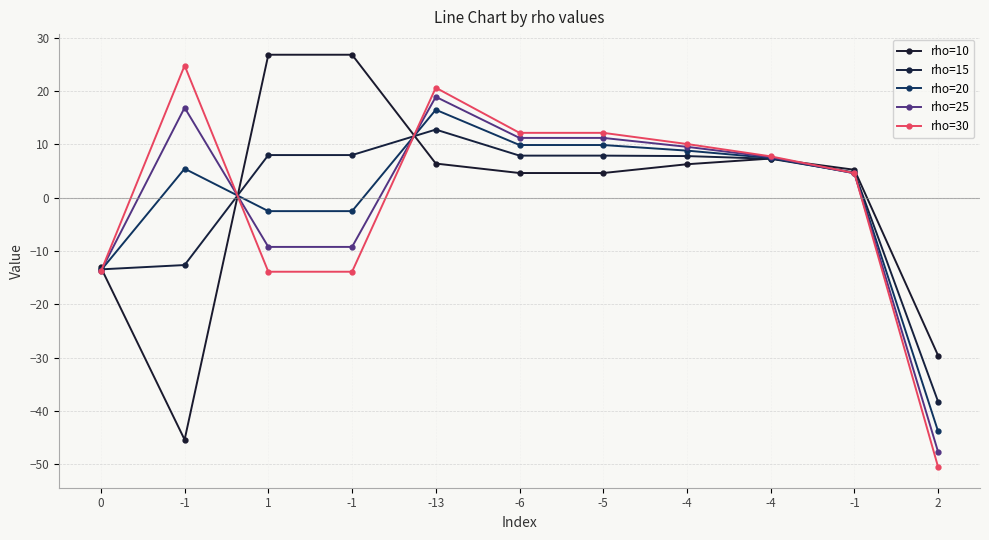

How many positive values does the rho=30 series have?

7